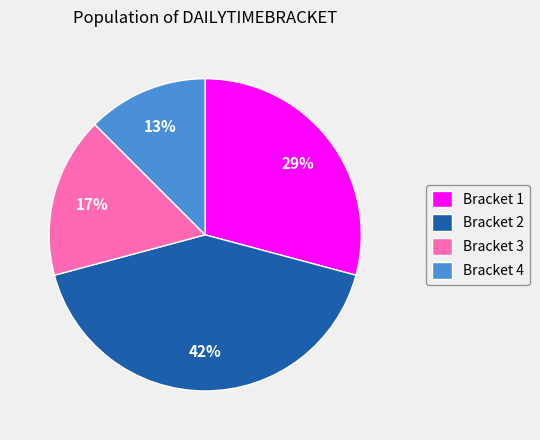

The Bracket 3 slice represents 17% of the pie. True or false?

True